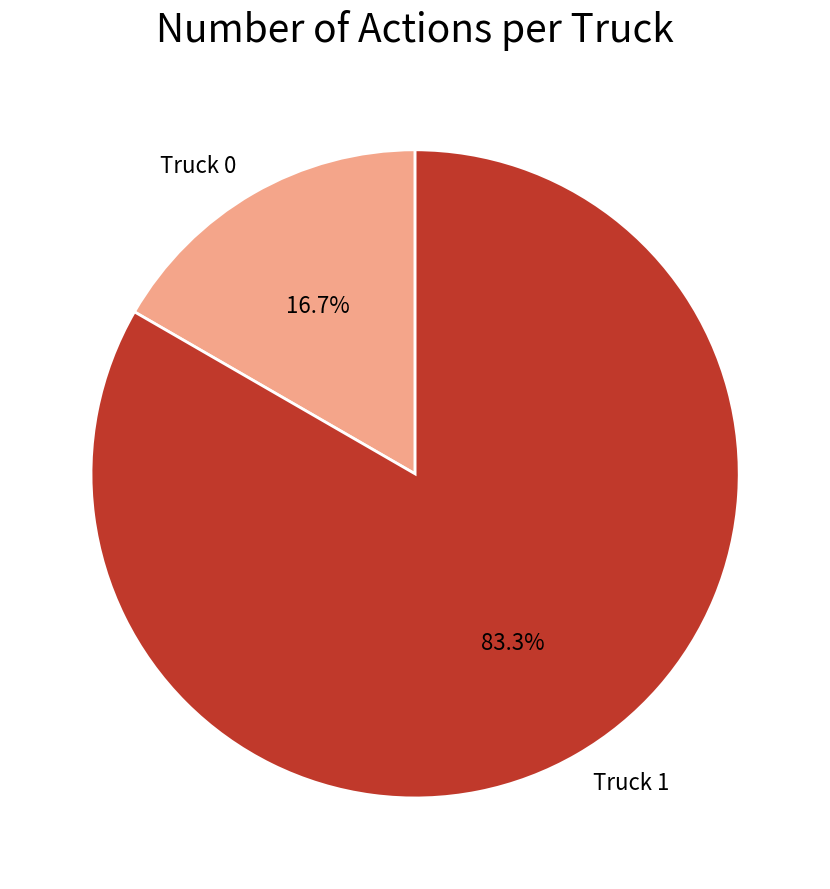

Count the number of slices in the pie.

2